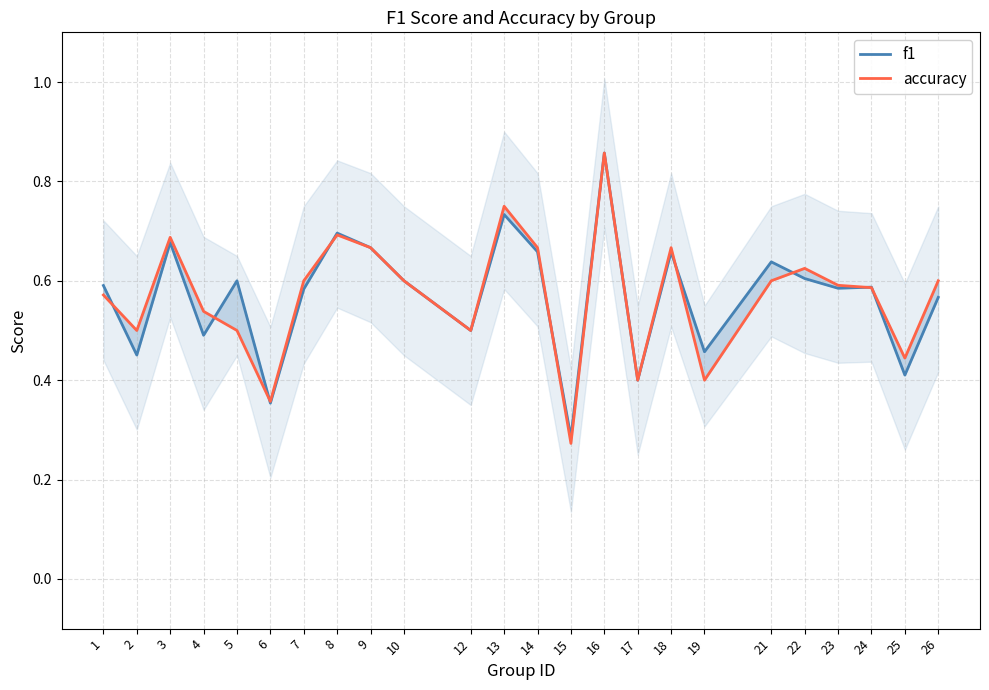

What is the sum of the f1 values at 15 and 10?

0.9